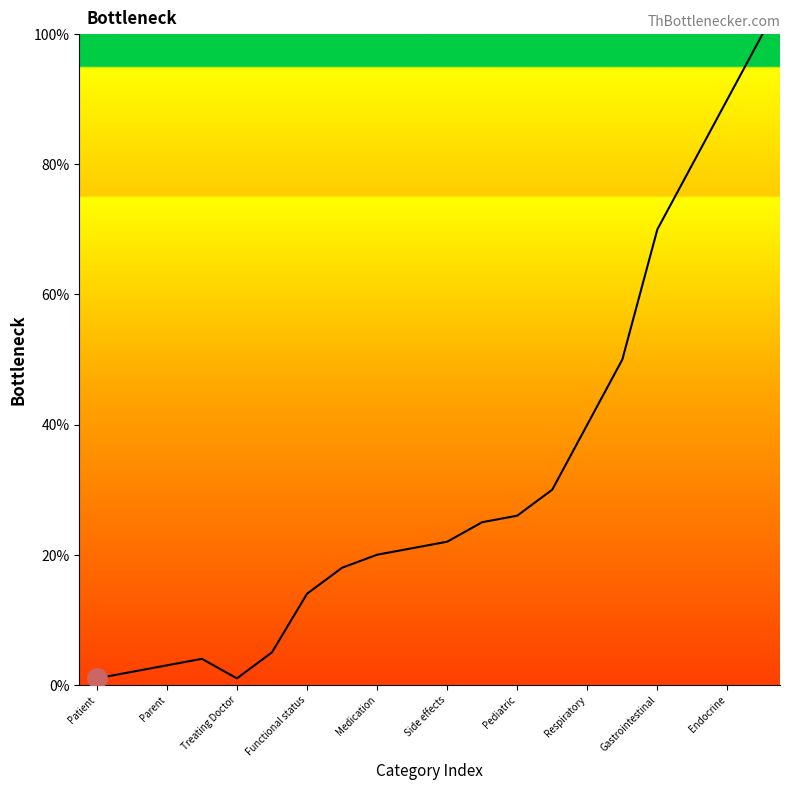

What is the difference between the maximum and minimum values?

99.0